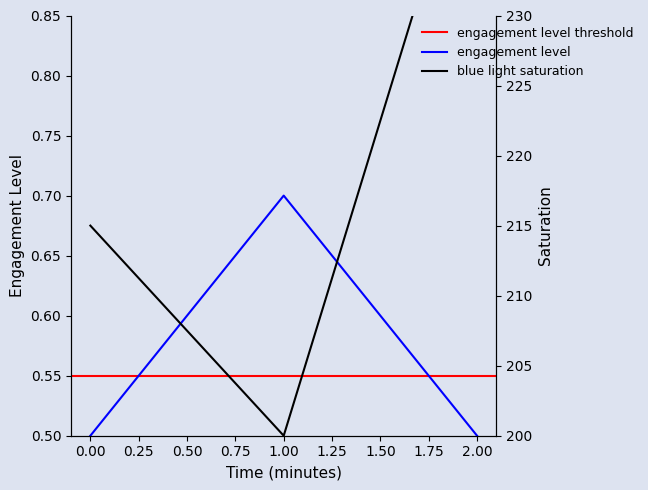

What is the maximum value for engagement level?

0.7